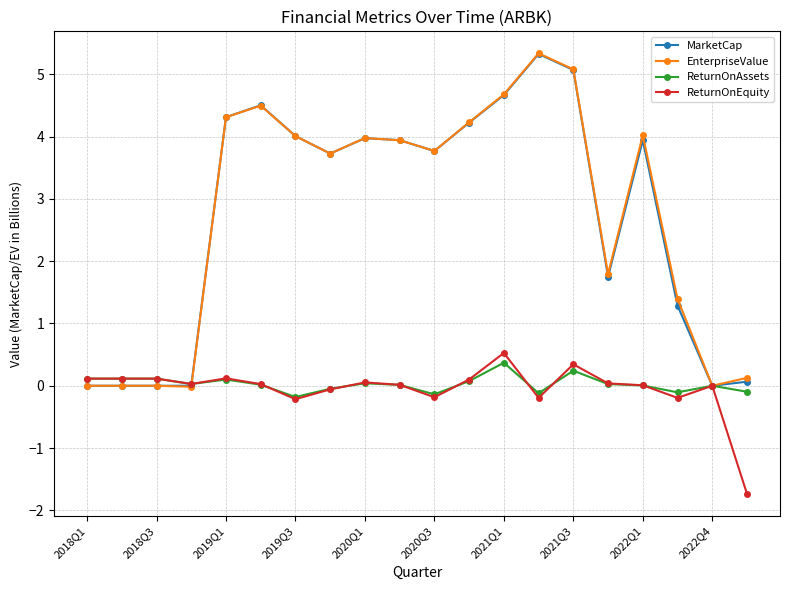

Which series has the largest range (max minus min)?

EnterpriseValue